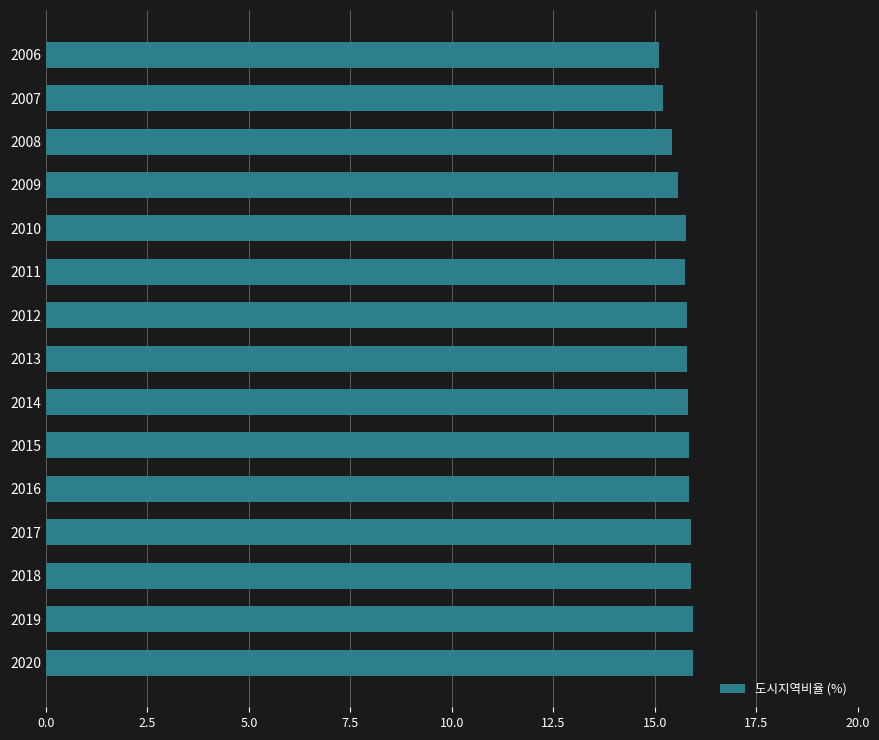

What is the value of the 7th bar from the top?

15.8